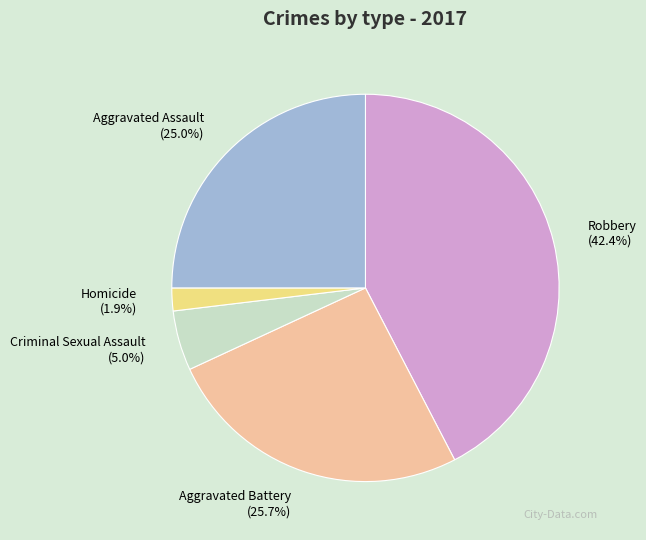

To the nearest percent, what portion does Criminal Sexual Assault represent?

5%